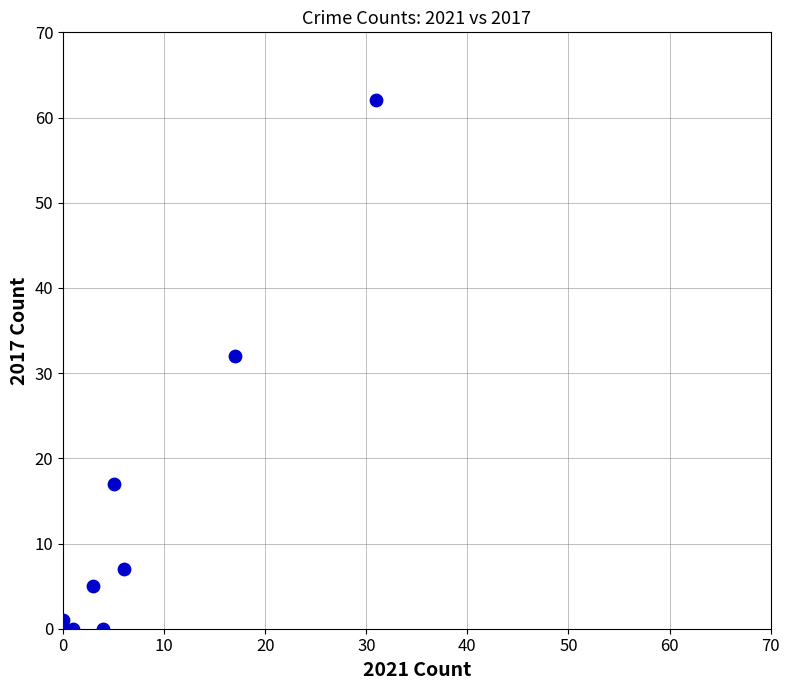

What Y value in the scatter plot is closest to 31?

32